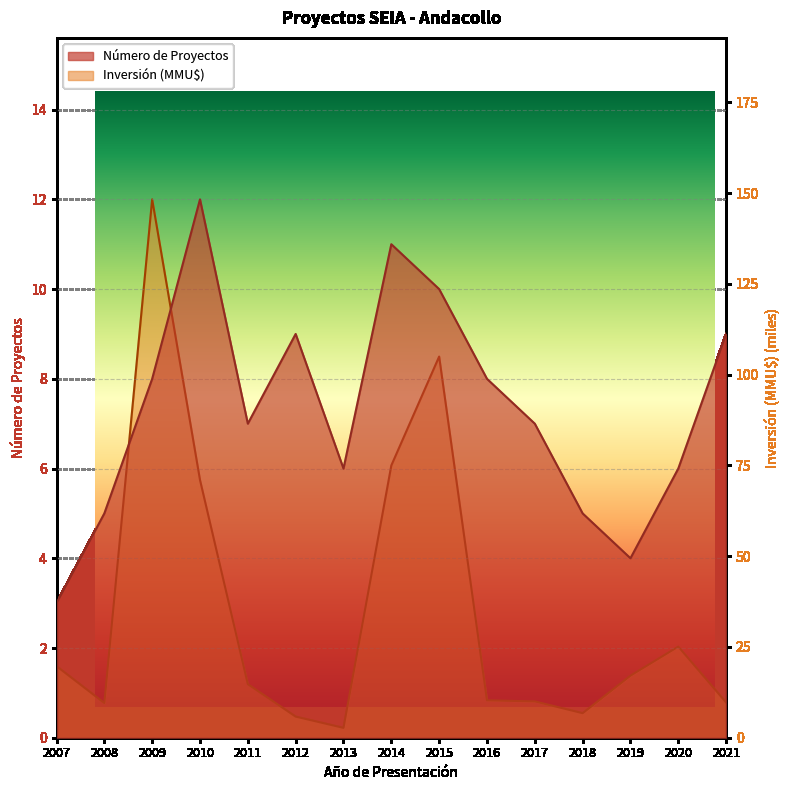

At how many categories does at least one series exceed 71?

3